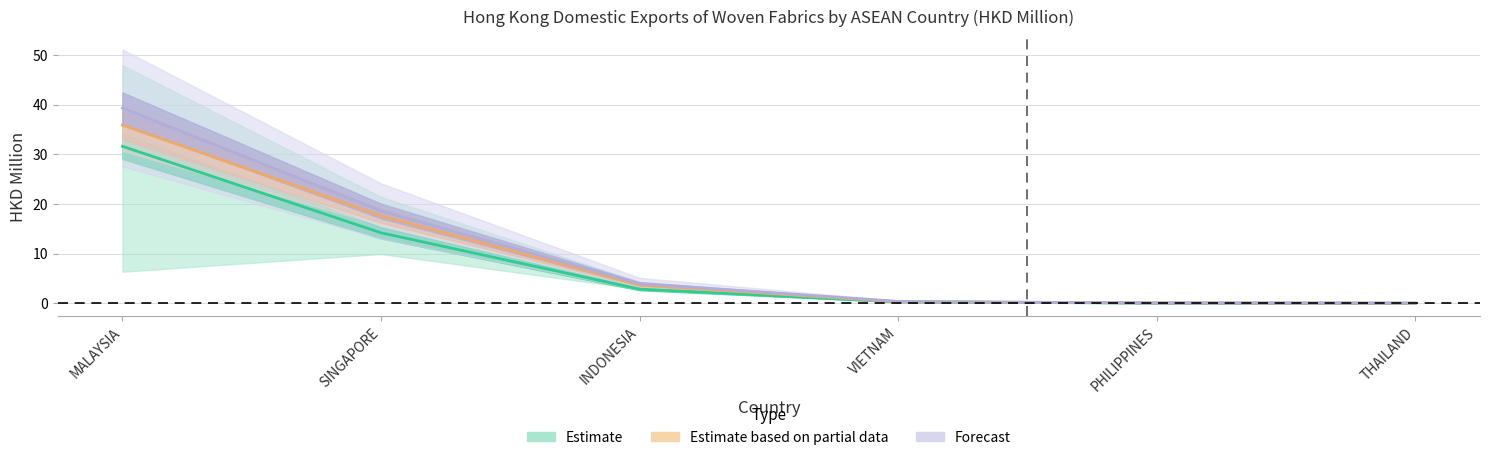

What is the spread (max minus min) of values at VIETNAM?

0.1